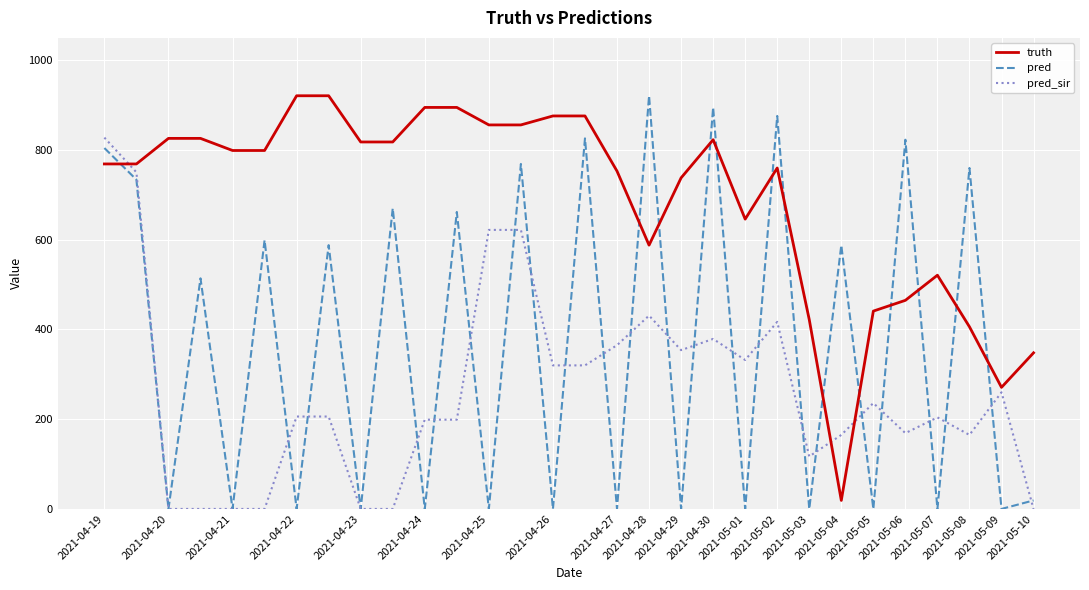

List the series in order of their overall mean, lowest first.

pred_sir, pred, truth